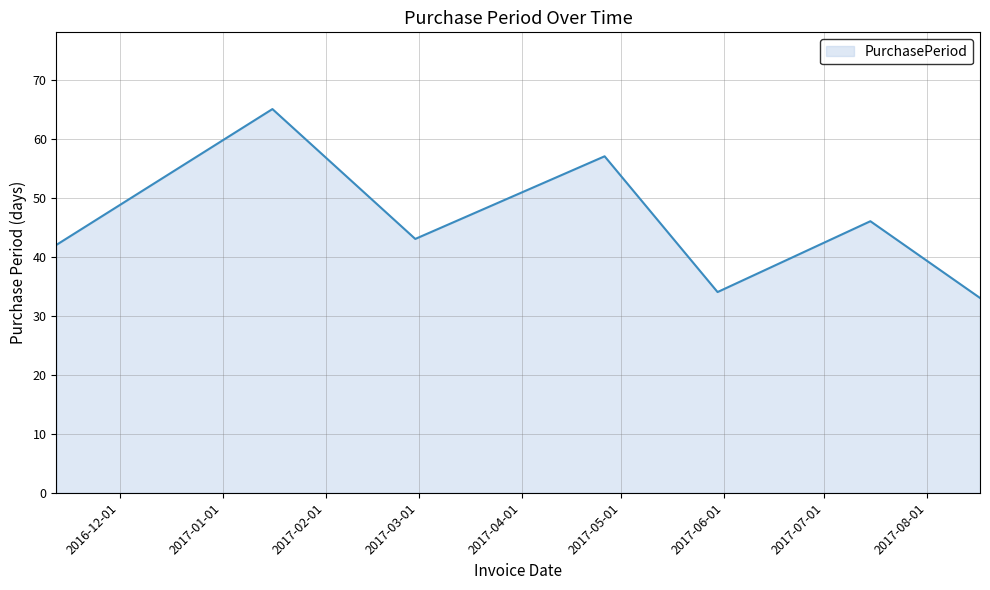

What is the minimum value shown in the chart?

33